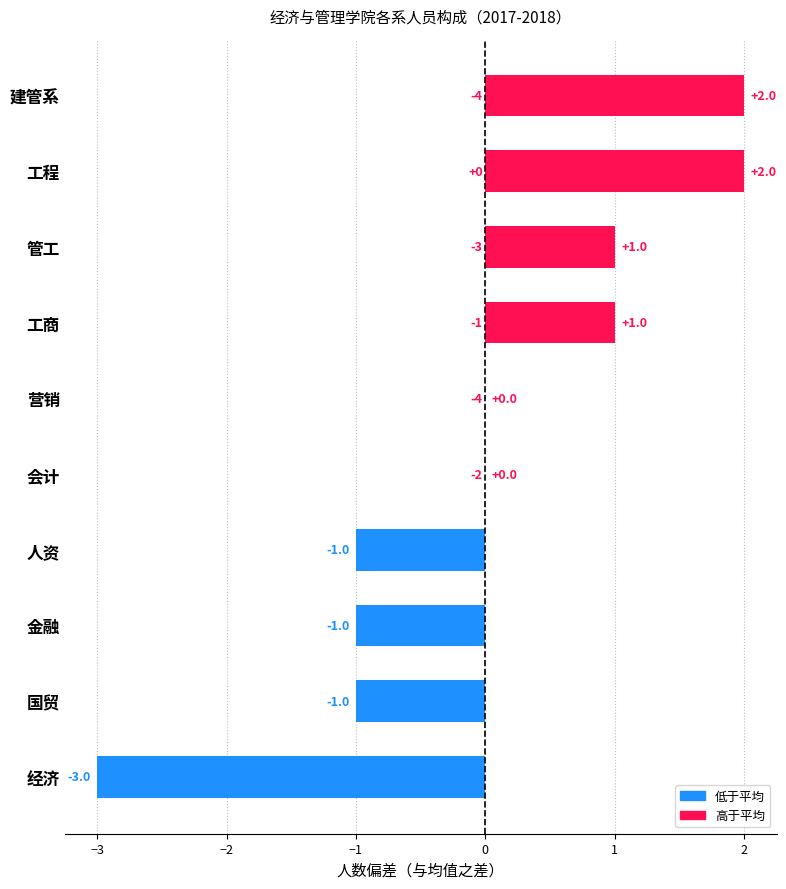

How many values are between -1 and 1?

7